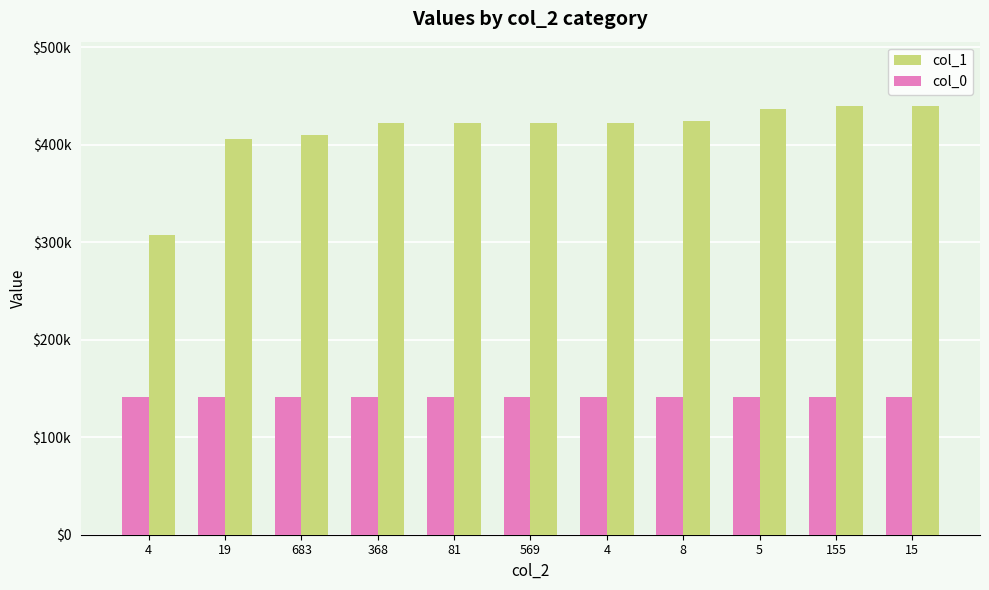

Does the chart contain stacked bars?

No